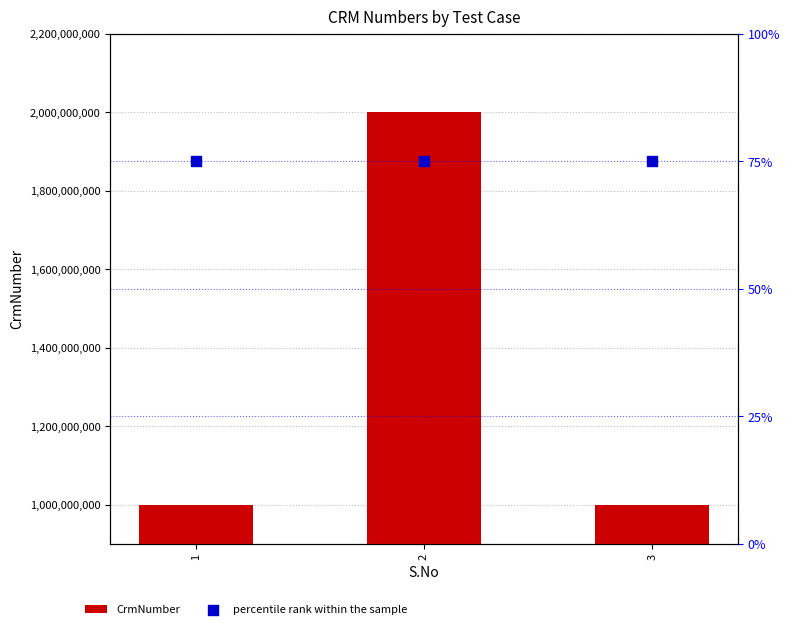

At how many categories does at least one series exceed 1862020908?

1